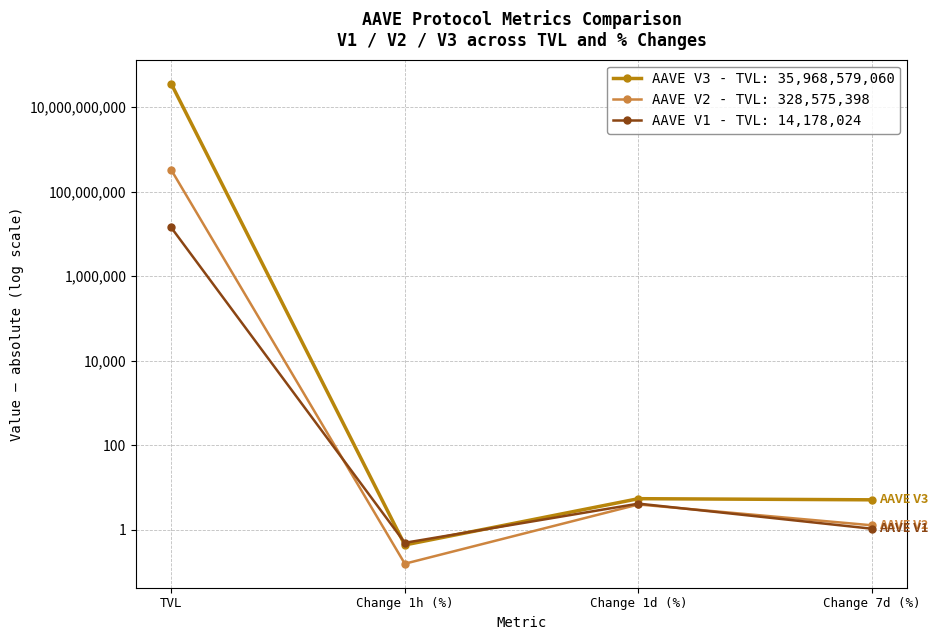

True or false: AAVE V2 has more than 0 points higher than both neighbors.

True